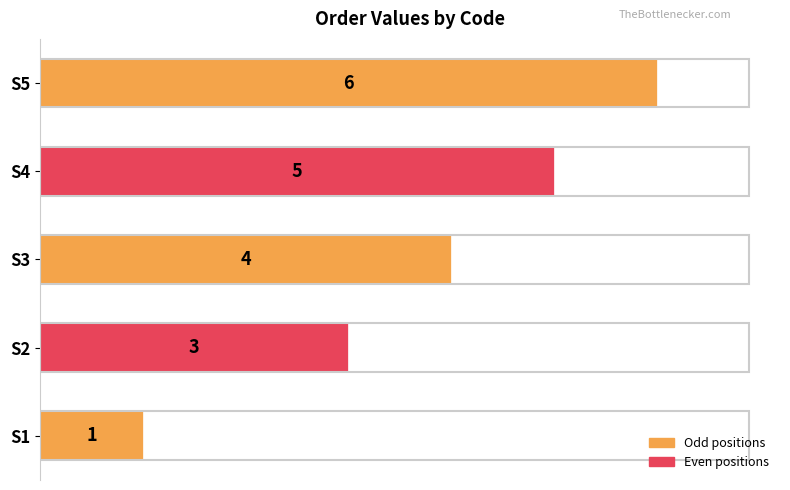

How many distinct data groups are displayed?

1